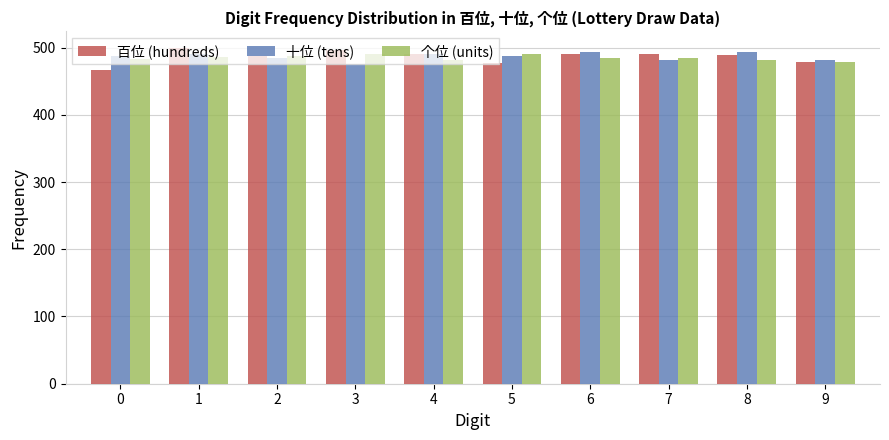

True or false: 十位 (tens) has a value of 488 at 0.

True